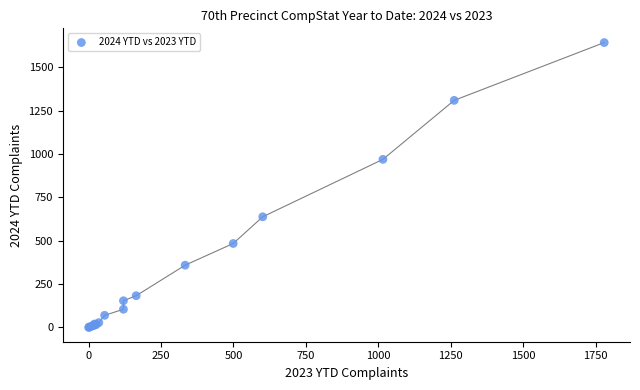

What Y value in the scatter plot is closest to 821?

969